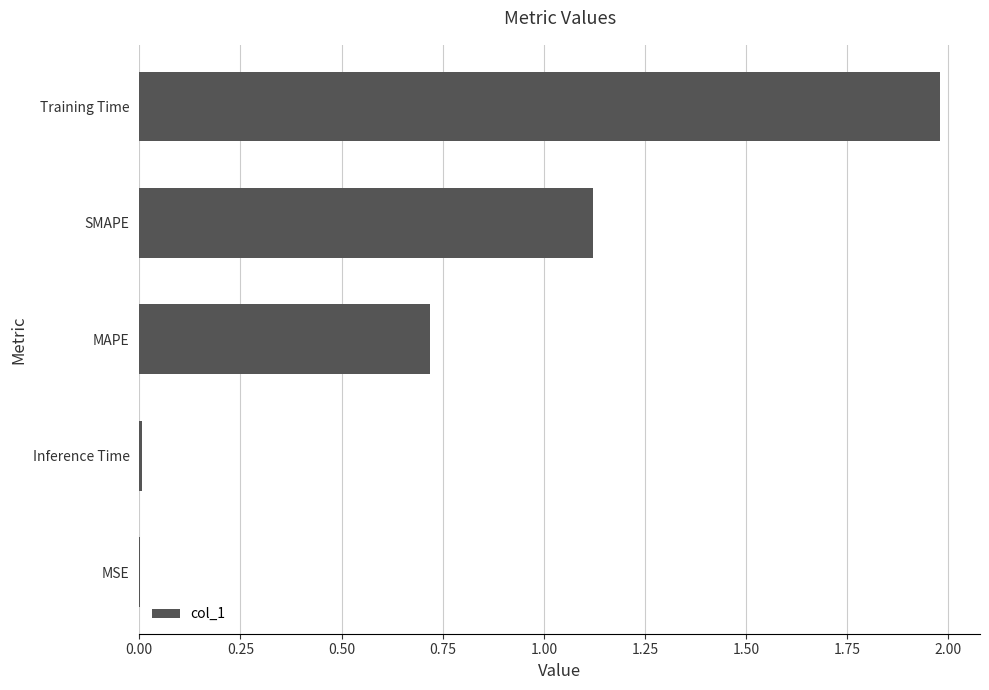

At which category does the chart reach its peak across all series?

Training Time